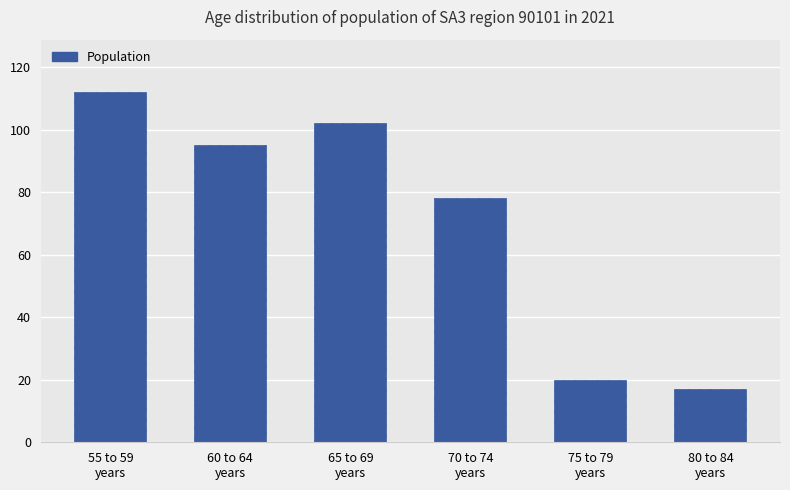

At which label is the value closest to 64?

70 to 74
years